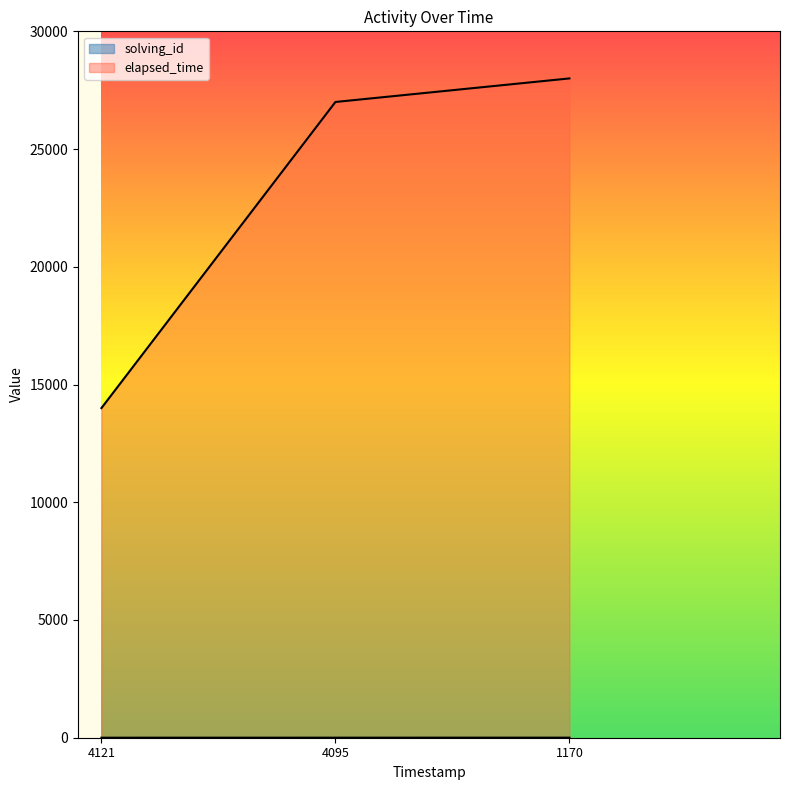

Where is elapsed_time nearest to the value 21000?

4095